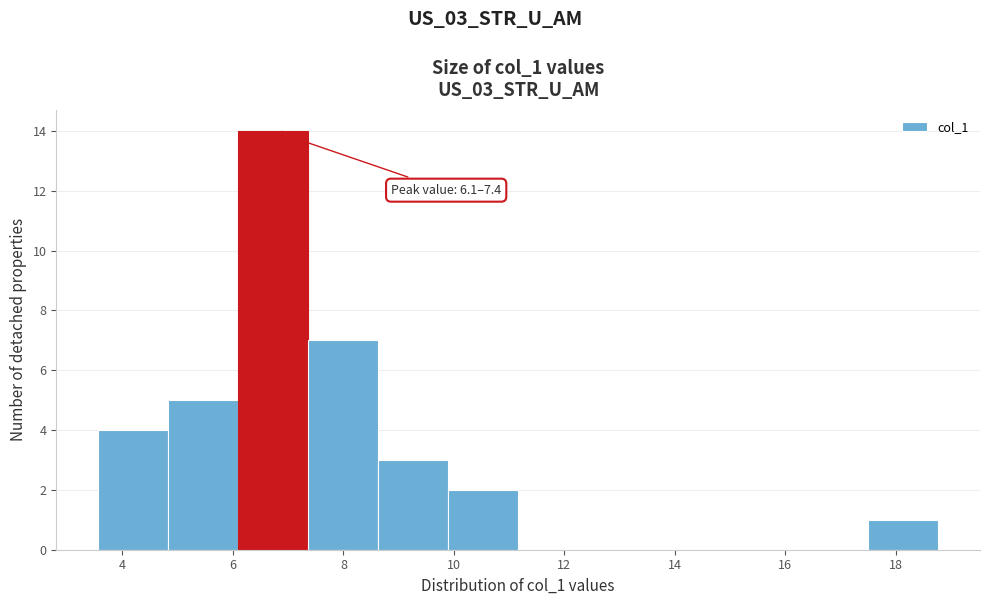

Over which range of the x-axis is the bar tallest?

6.0 to 7.4